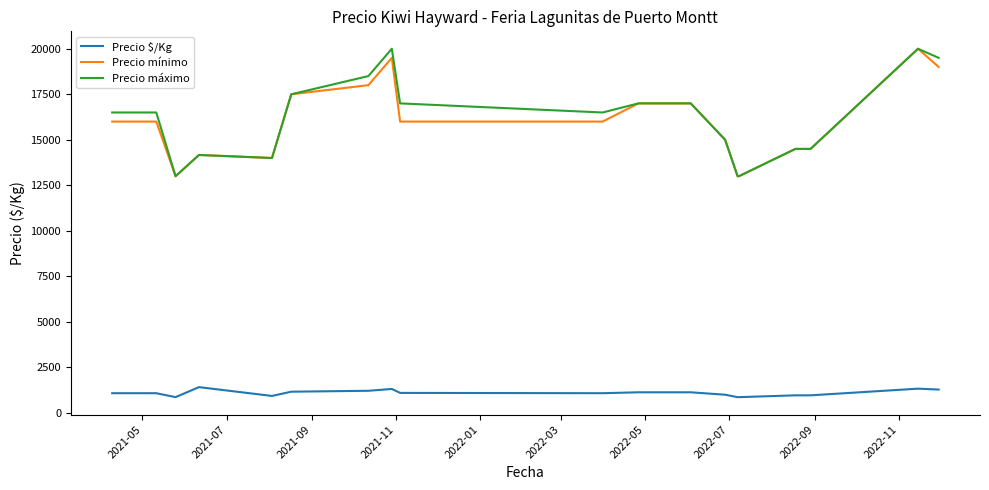

What is the difference between the maximum and second lowest values in the Precio $/Kg series?

550.2